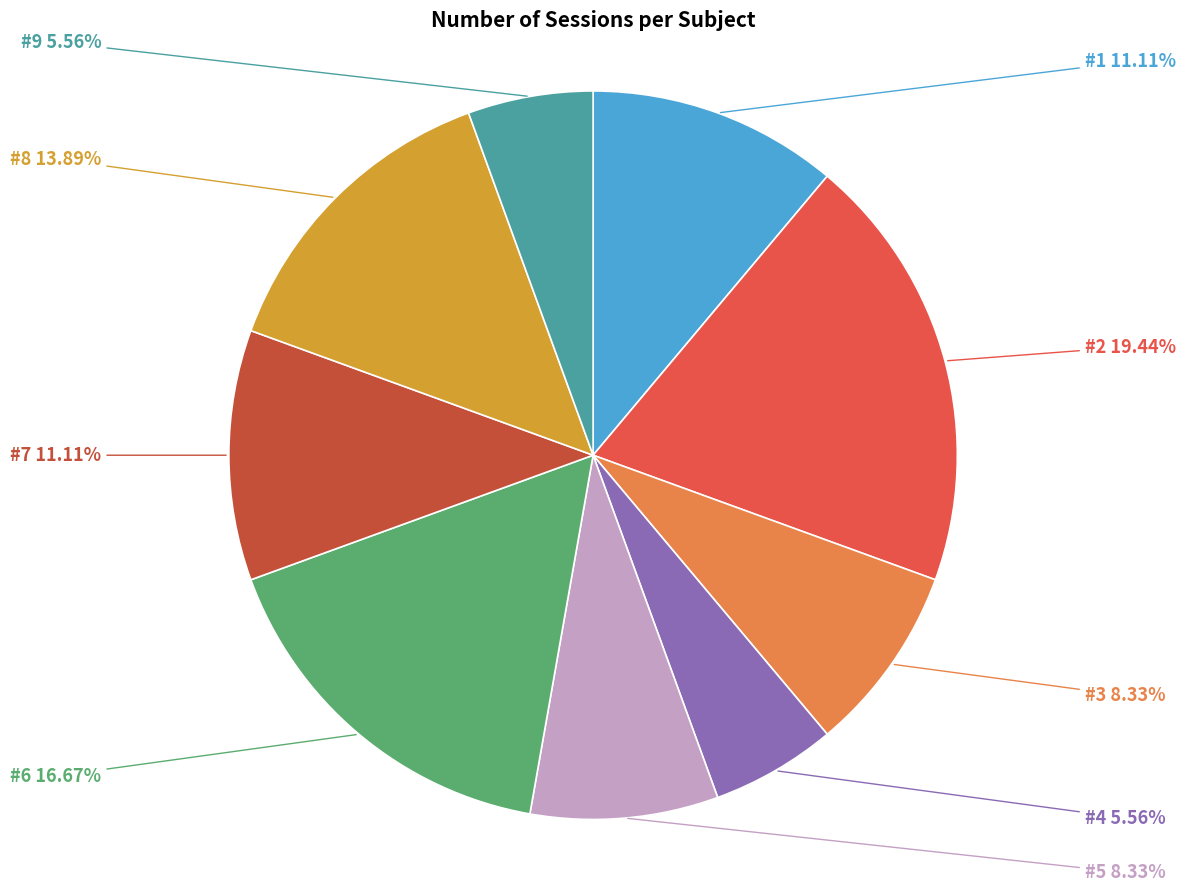

Count the number of slices in the pie.

9